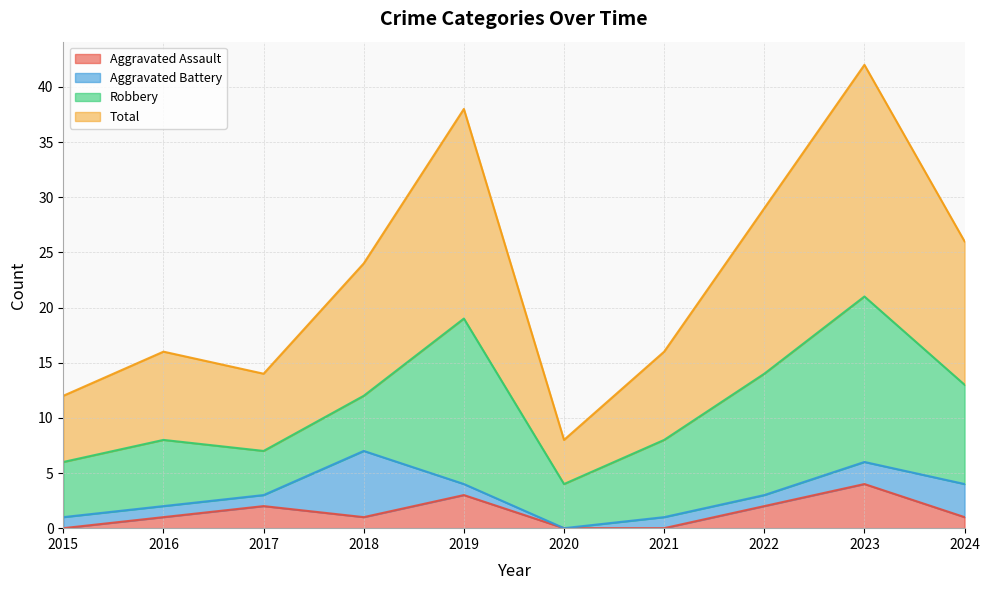

Does the chart display data point markers on the line(s)?

No